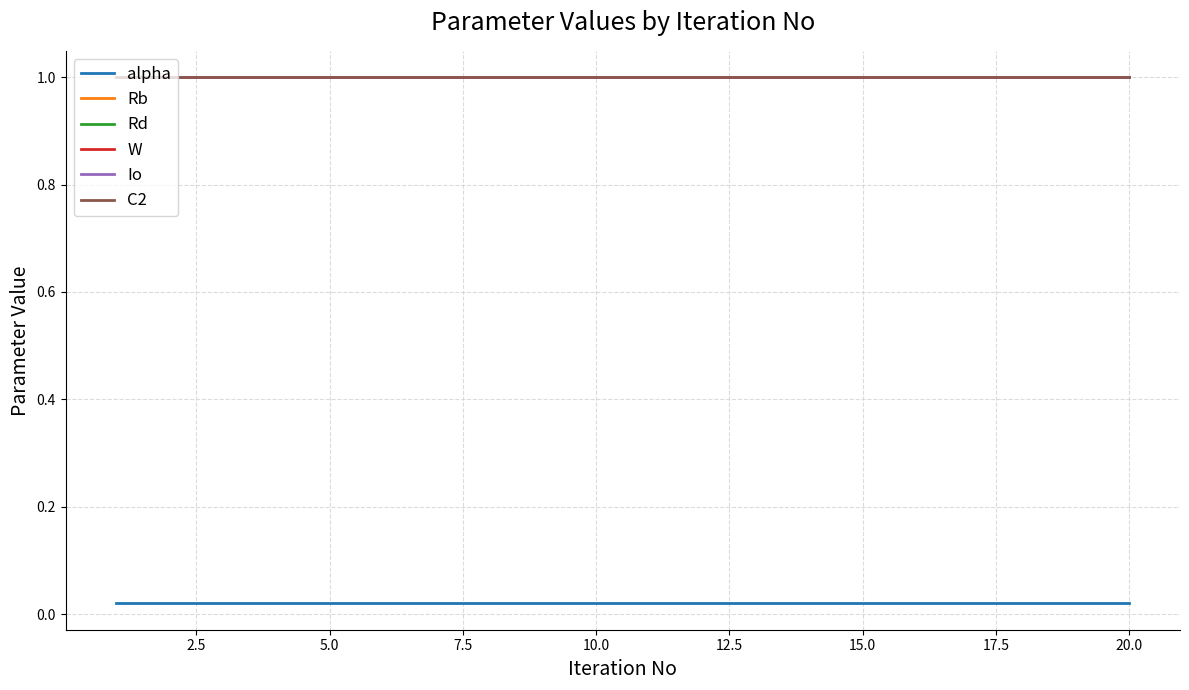

Does the chart have visible grid lines?

Yes